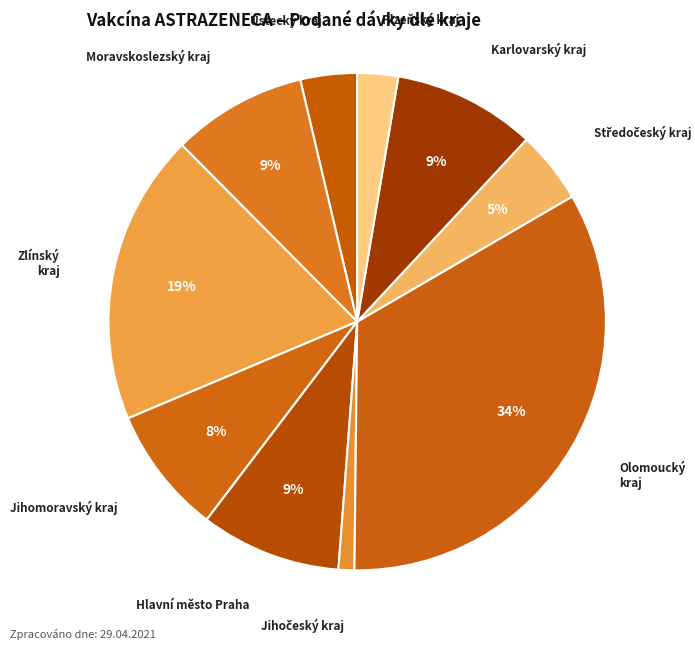

Is there a majority slice in this chart?

No